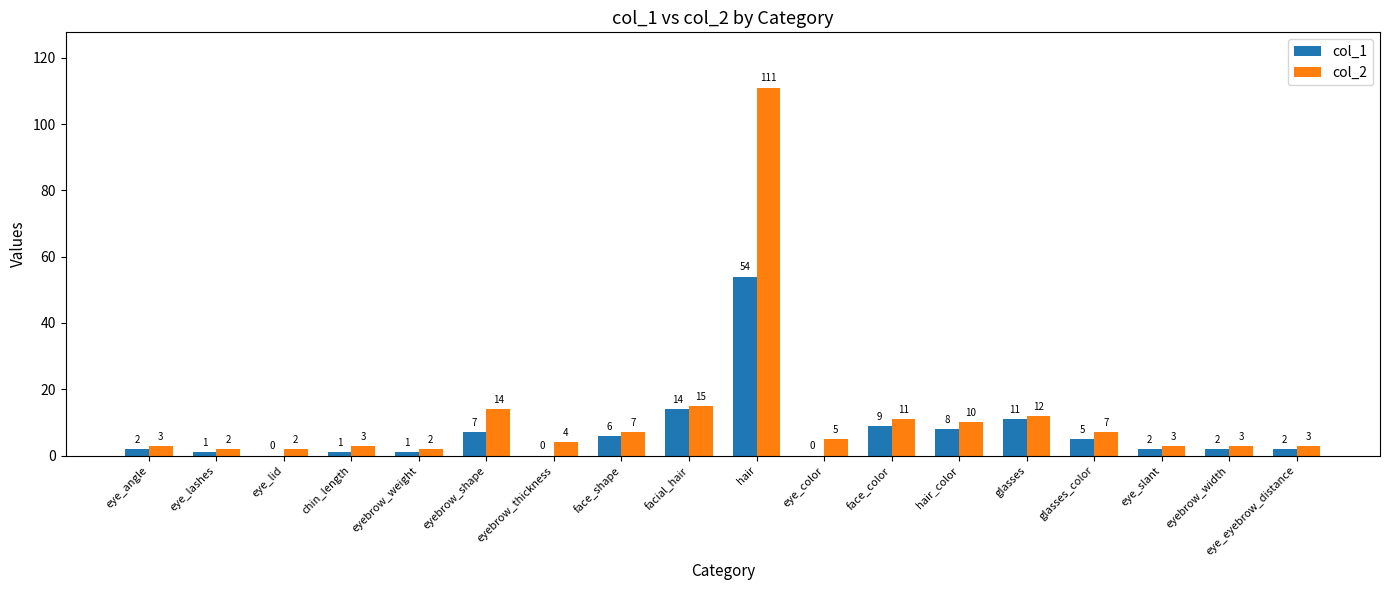

What is the greatest value displayed?

111